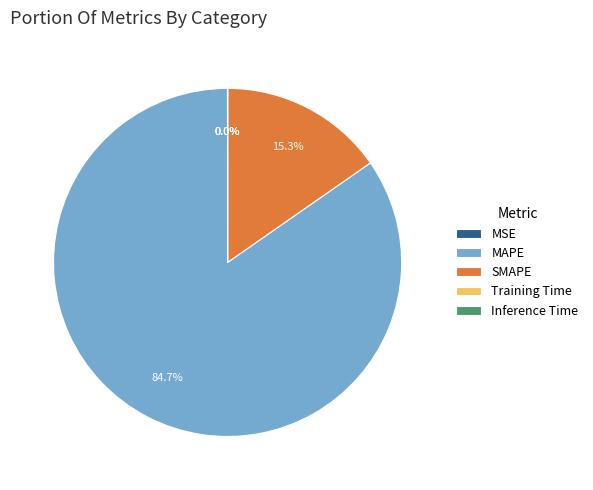

Which slice is the largest?

MAPE